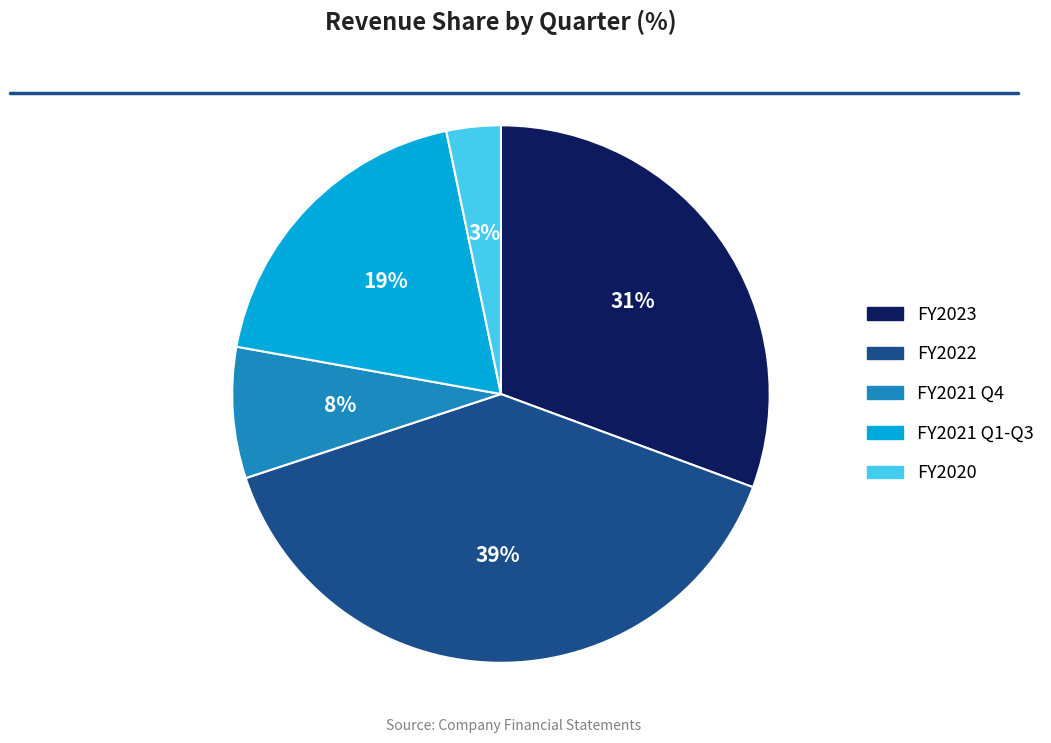

To the nearest percent, what is the average slice percentage?

20%